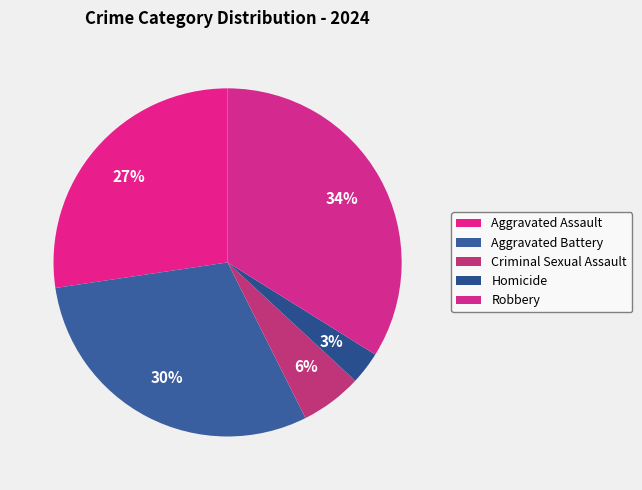

How many segments does this pie chart have?

5